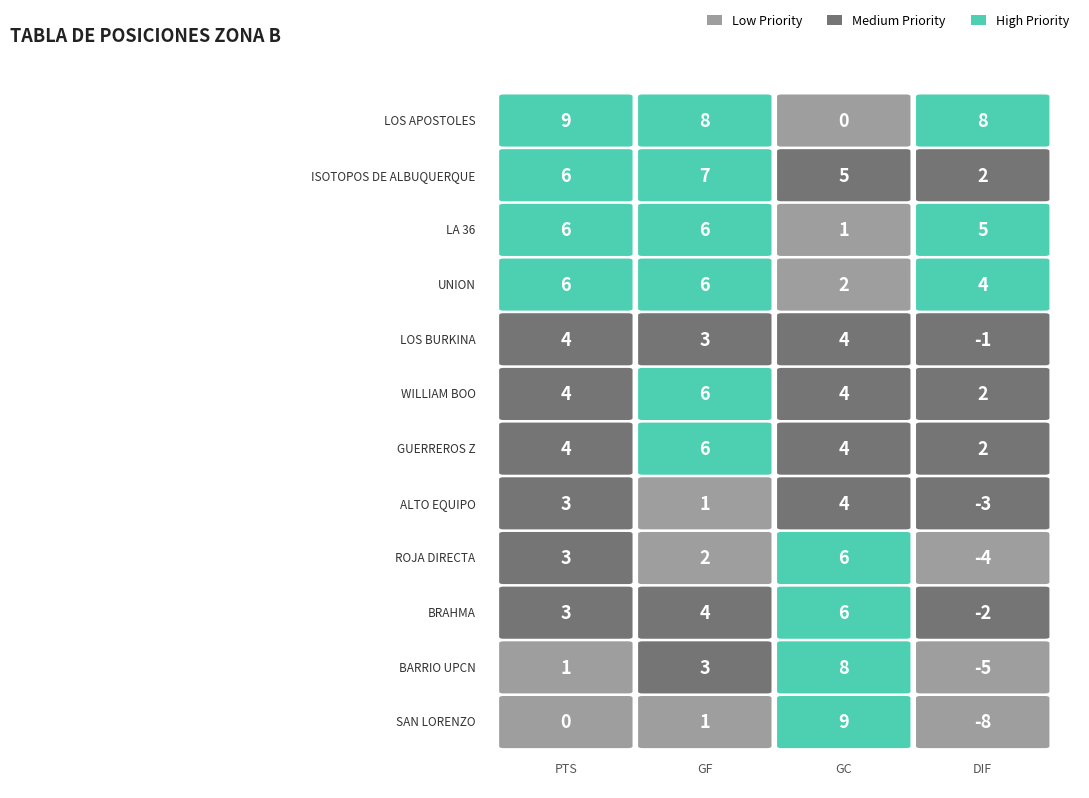

How many positive values does the SAN LORENZO series have?

2